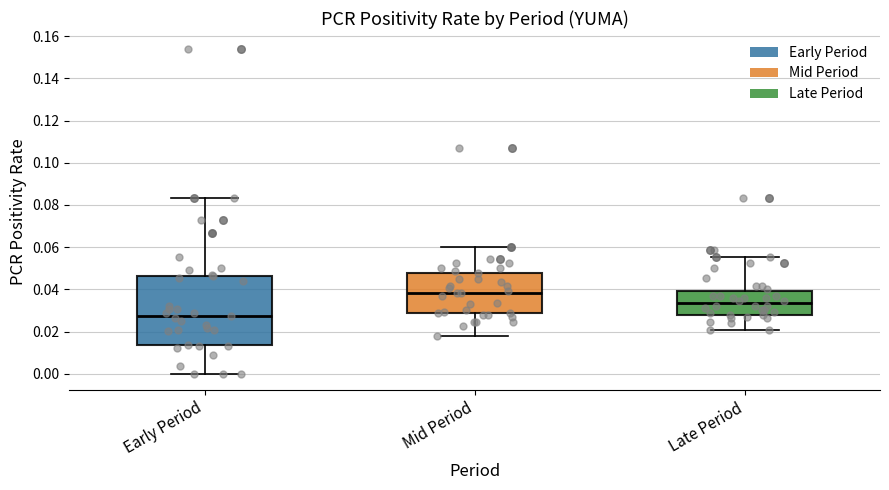

Reading left to right, transcribe this box plot: for each box, give where its median line is, the range the box spans, and where its two whiskers end, as read against the y-axis. The values are not printed on the chart, so give them approximately, as read against the axis.

Early Period: median 0.028, box 0.014 to 0.046, whiskers 0.000 to 0.084
Mid Period: median 0.038, box 0.028 to 0.048, whiskers 0.018 to 0.060
Late Period: median 0.034, box 0.028 to 0.040, whiskers 0.020 to 0.056